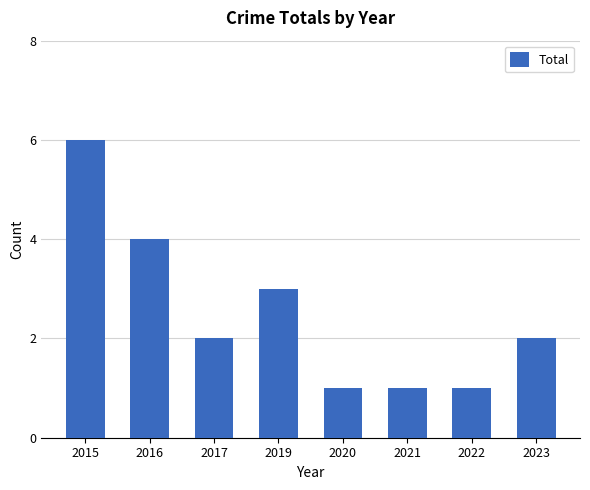

True or false: the data shows 3 at 2019.

True